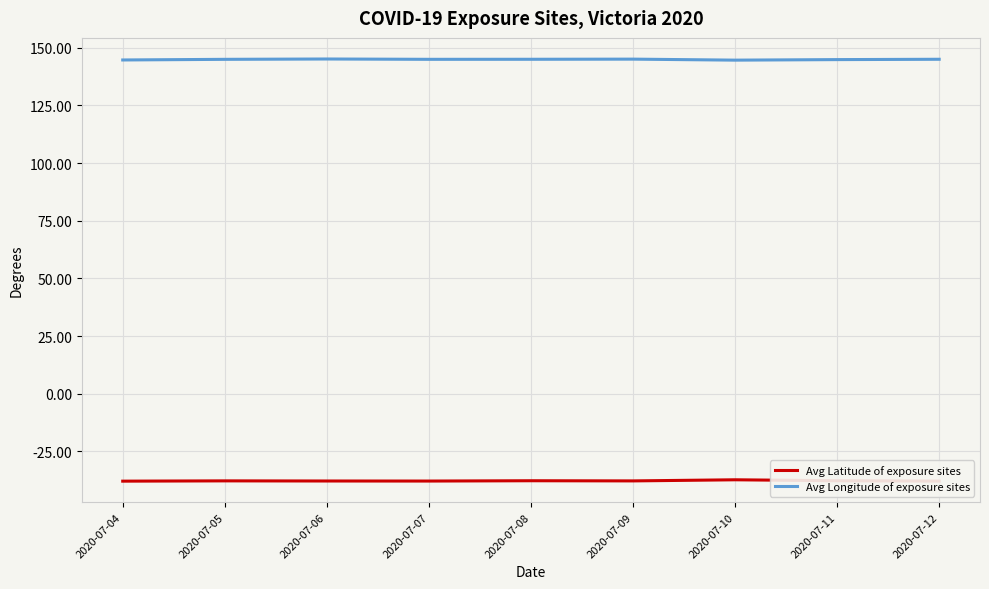

Is it true that Avg Longitude of exposure sites equals 144.7 at 2020-07-04?

True